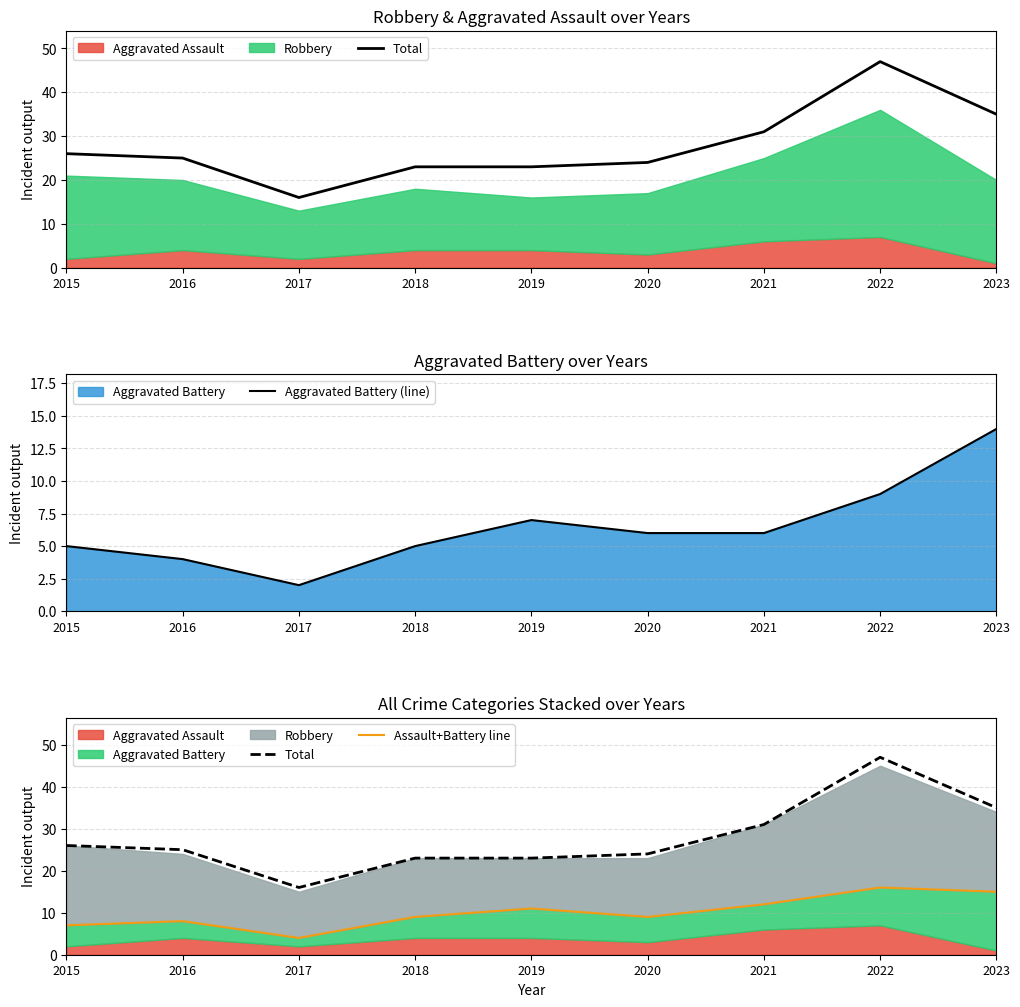

Is it true that Aggravated Battery (line) equals 5 at 2015?

True